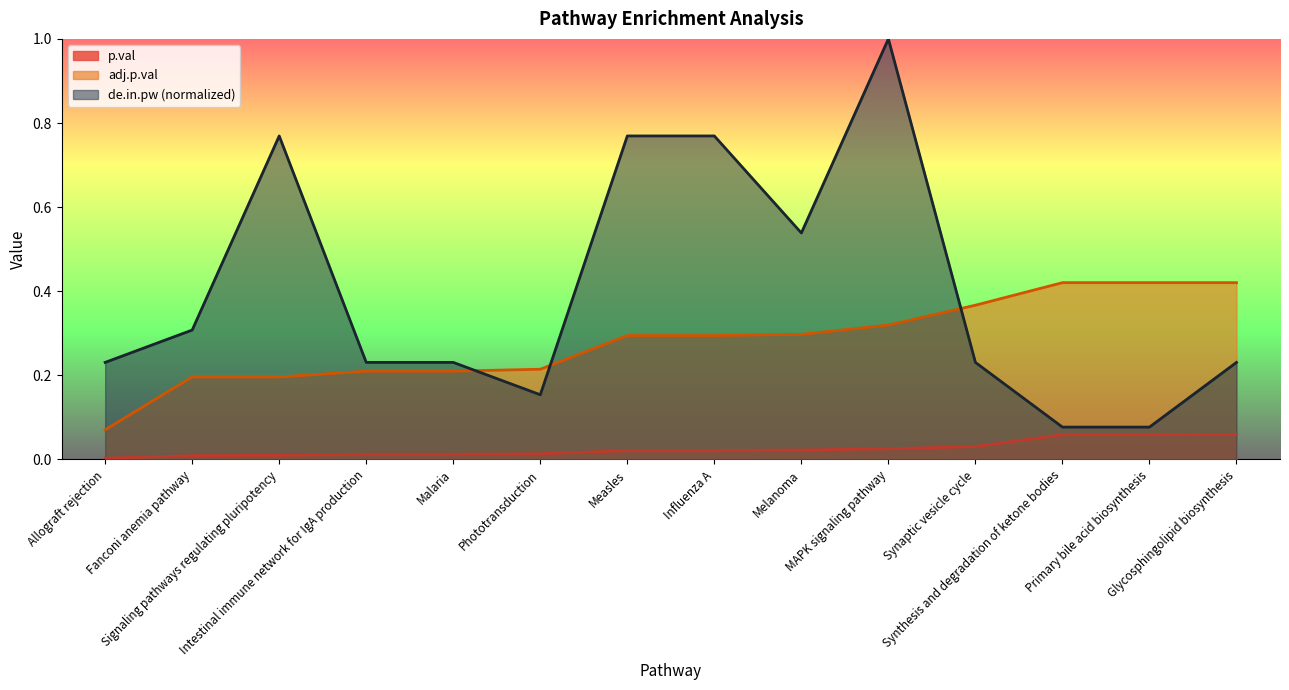

Which series has the largest total across all categories?

de.in.pw (normalized)